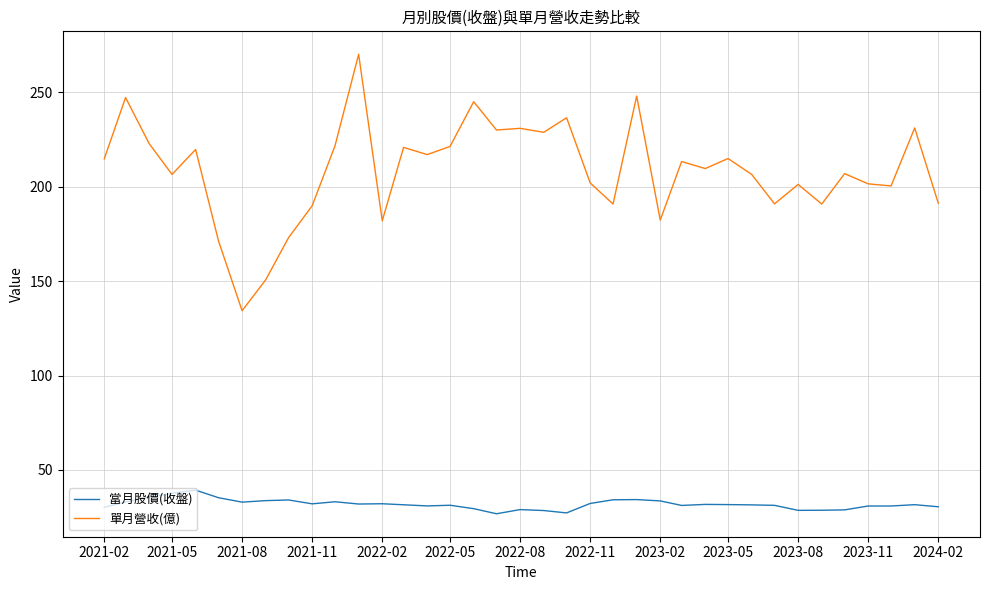

Which series has the widest spread of values?

單月營收(億)